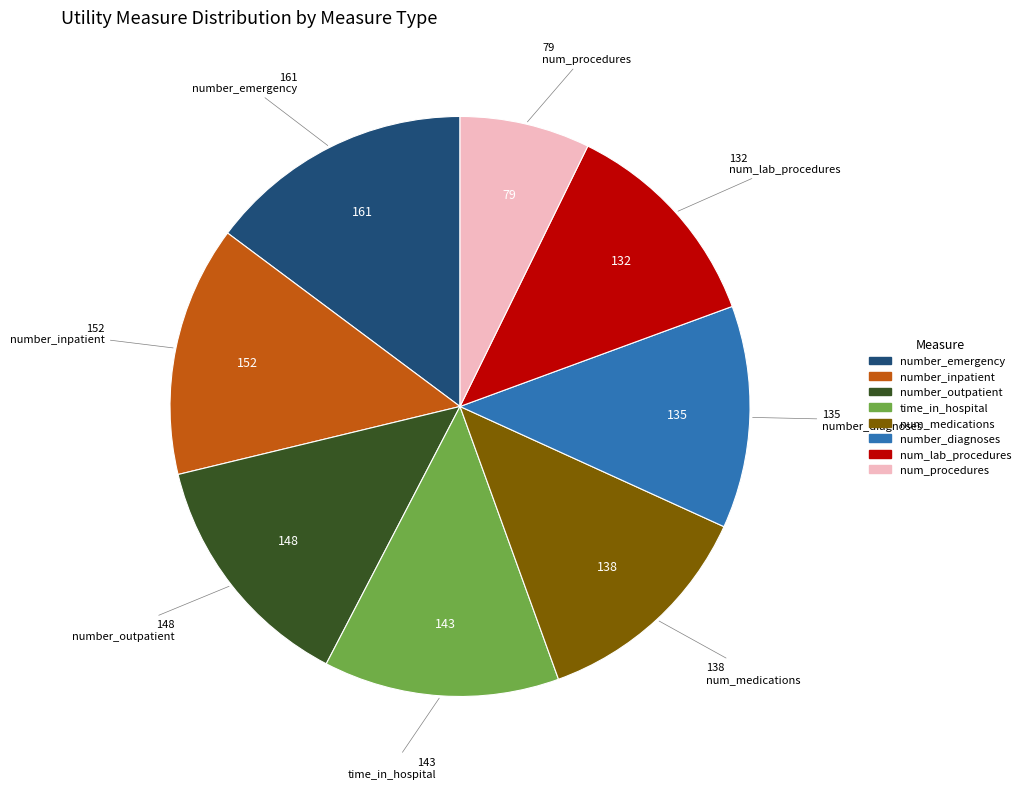

Does any single category account for the majority?

No